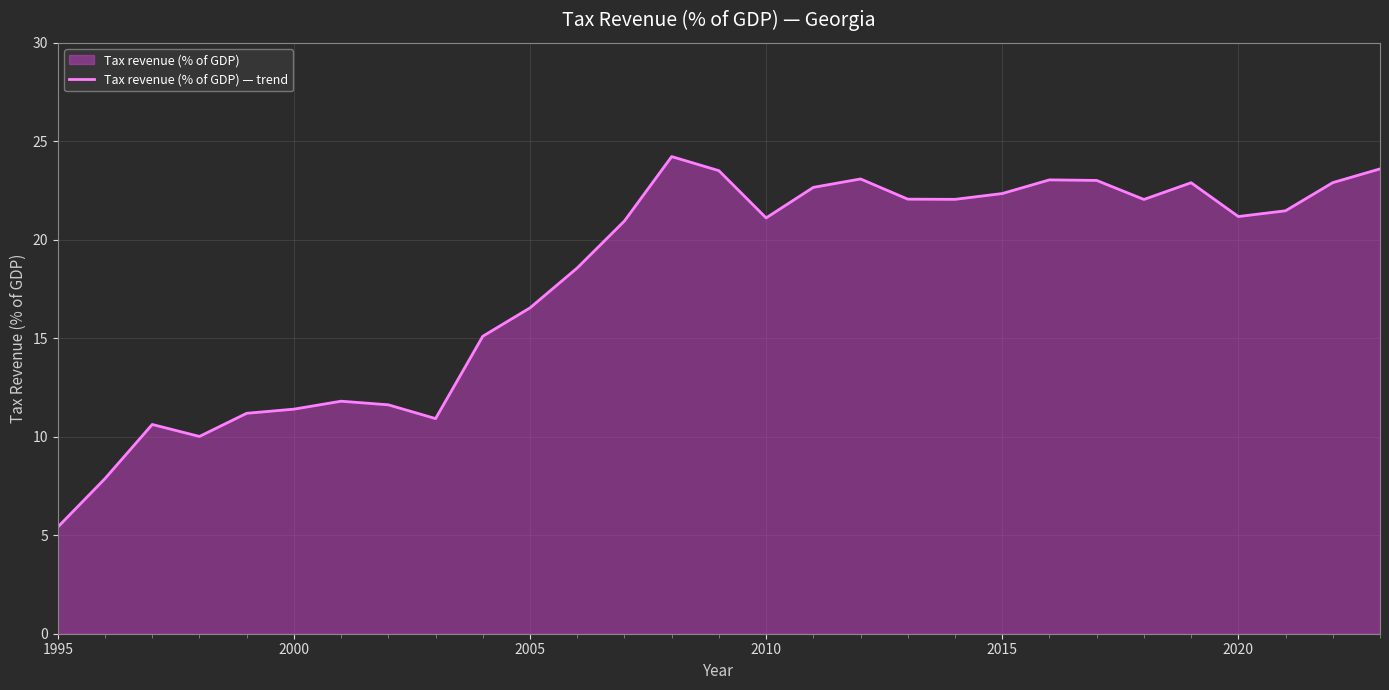

Which category has the lowest value across all series?

1995